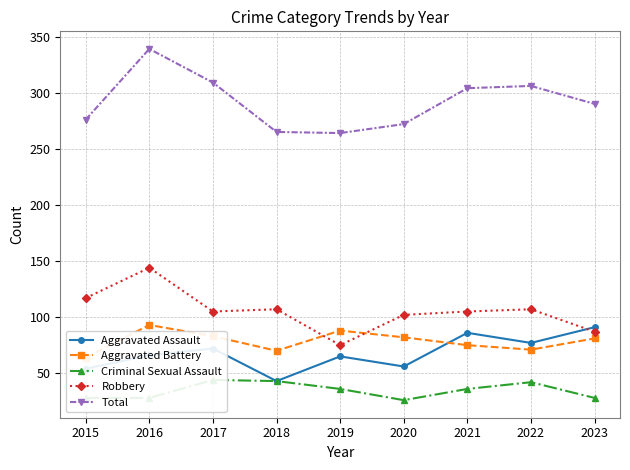

What is the approximate value of Robbery at 2019, to the nearest 5?

75